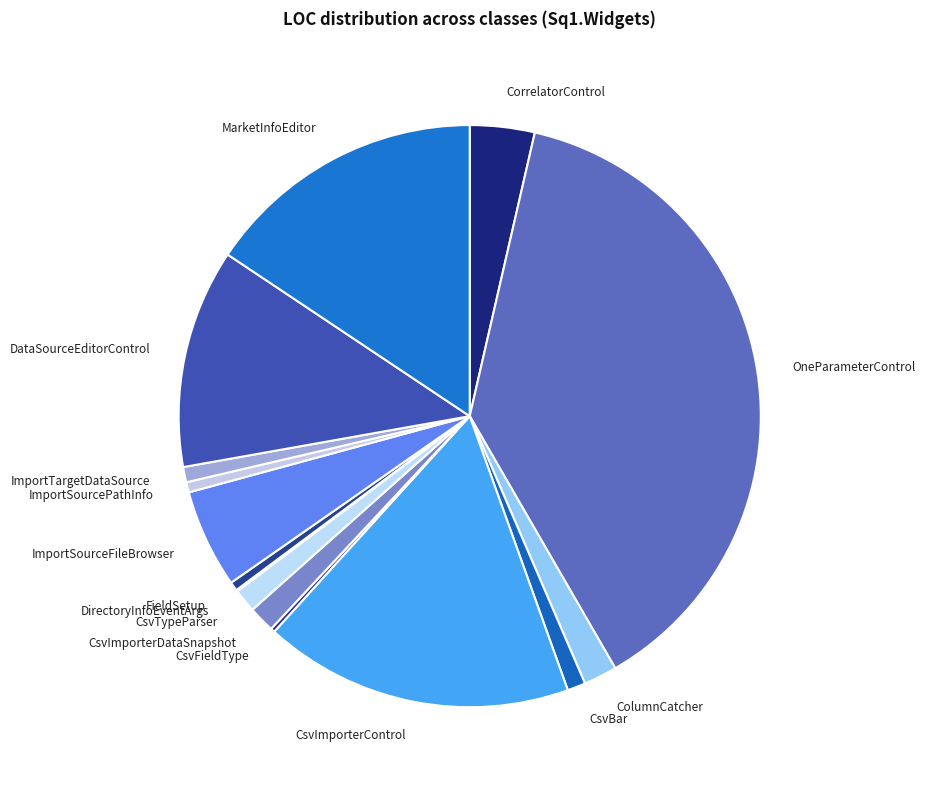

Which category has the biggest portion of the pie?

OneParameterControl